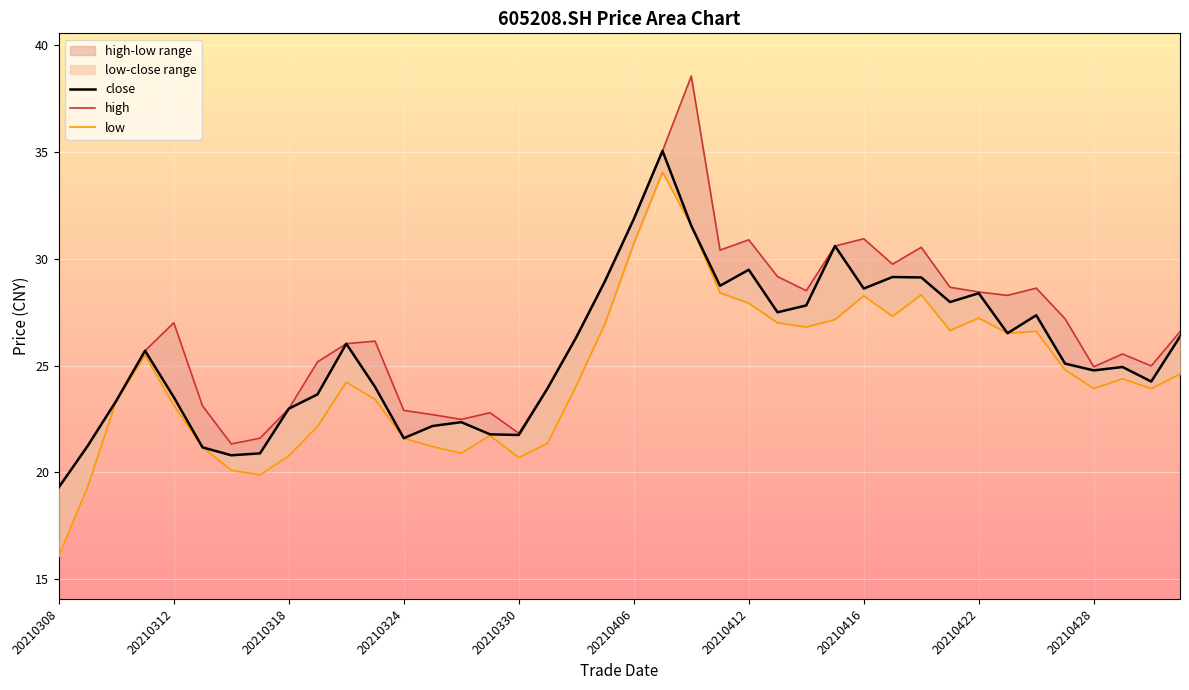

Rank the series by their maximum value, from lowest to highest.

low, close, high